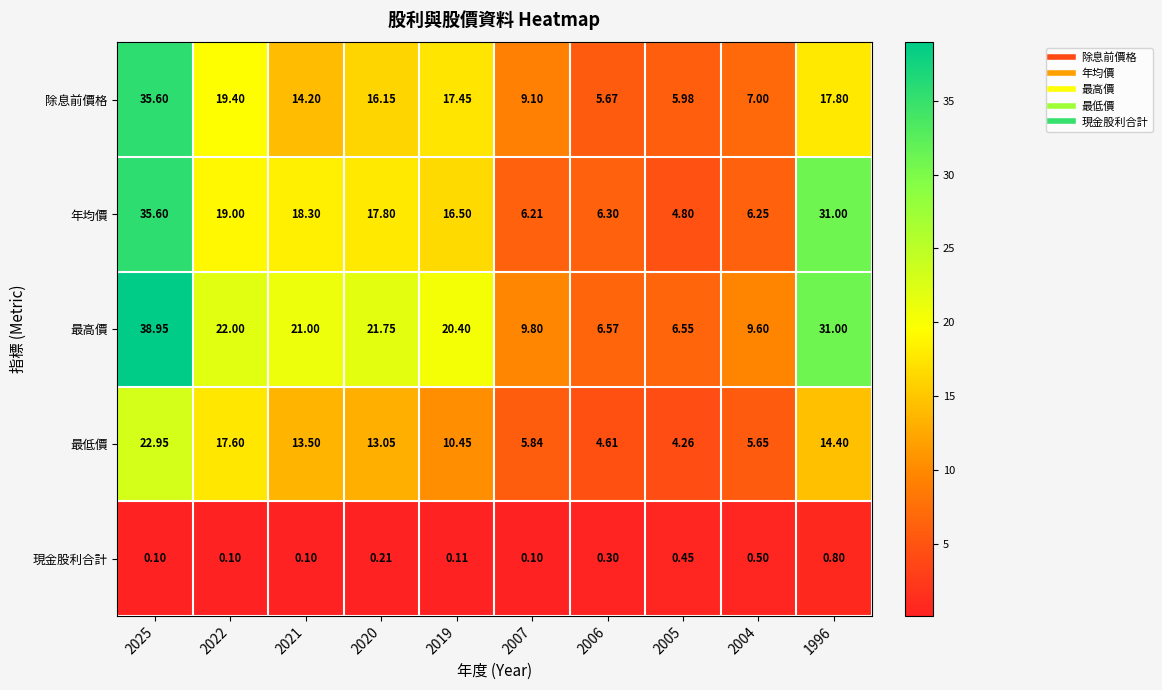

Count the number of categories in the chart.

10